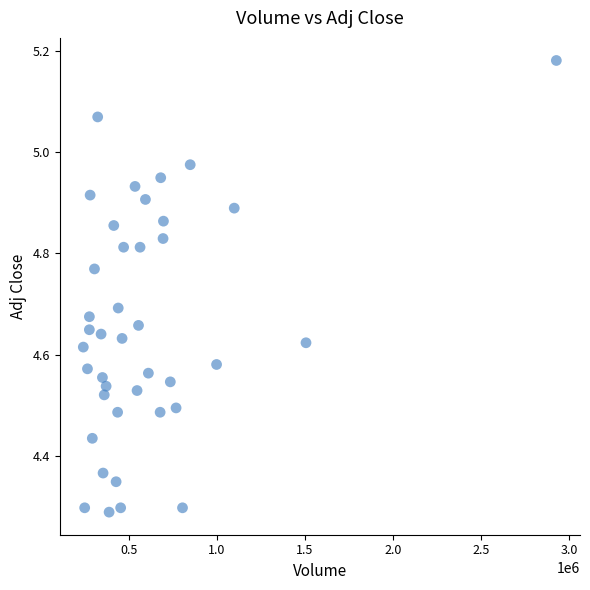

What is the range of X values (max minus min)?

2684700.0